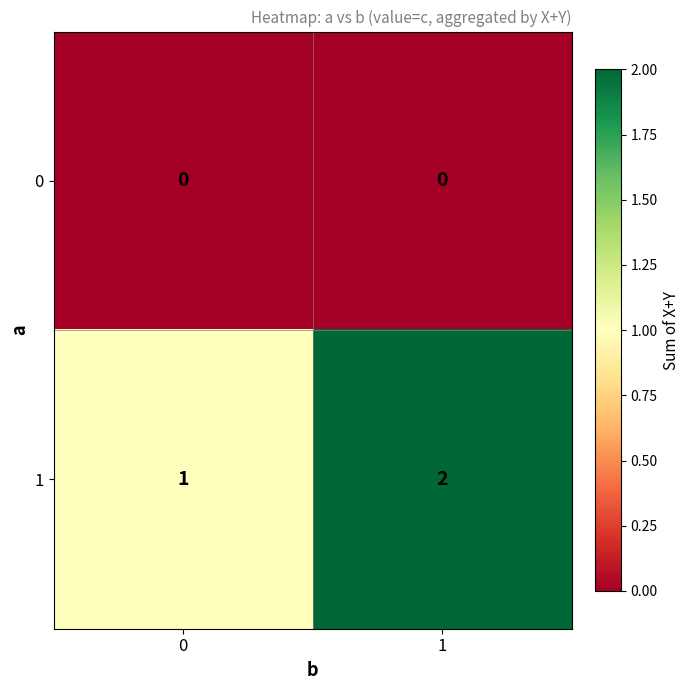

Which series has the widest spread of values?

1